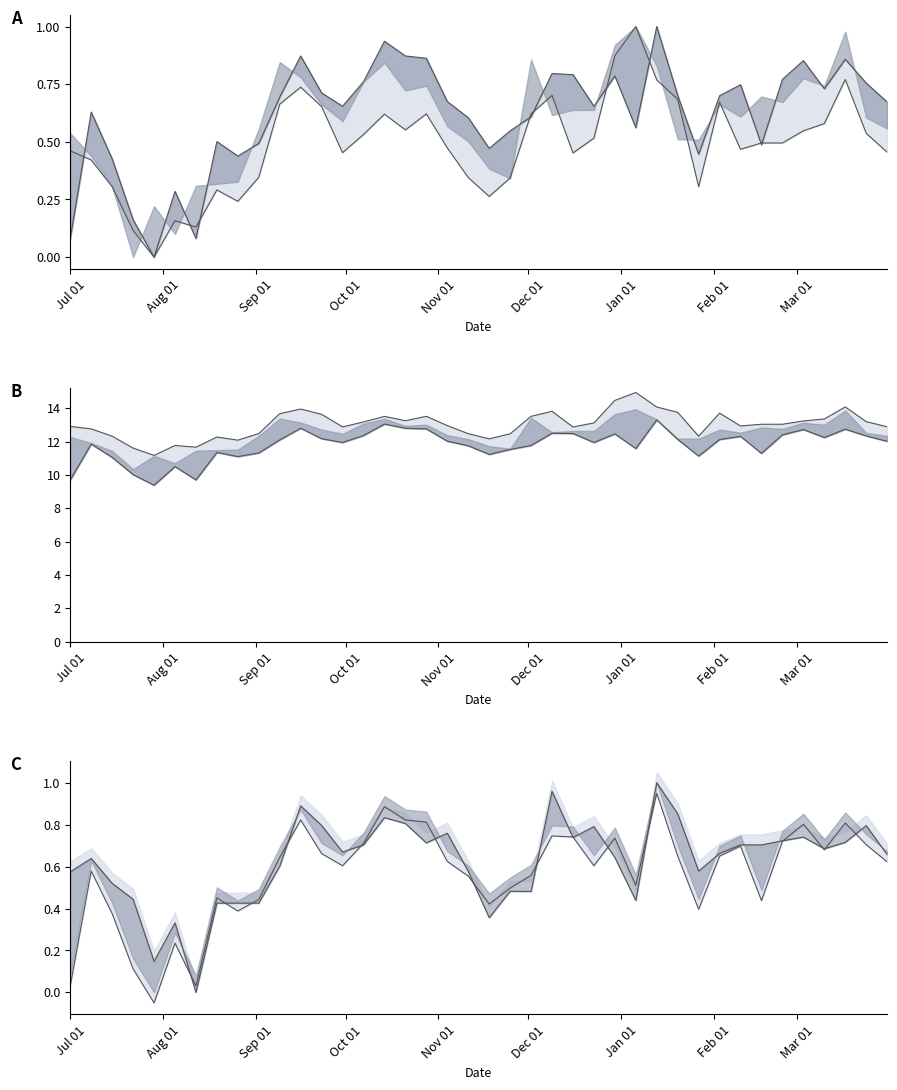

Reading left to right, what are all the values shown in this chart?

High (norm): 0.5	0.4	0.3	0.1	0.0	0.2	0.1	0.3	0.2	0.3	0.7	0.7	0.7	0.5	0.5	0.6	0.6	0.6	0.5	0.3	0.3	0.3	0.6	0.7	0.5	0.5	0.9	1.0	0.8	0.7	0.3	0.7	0.5	0.5	0.5	0.5	0.6	0.8	0.5	0.5
Low (norm): 0.1	0.6	0.4	0.2	0.0	0.3	0.1	0.5	0.4	0.5	0.7	0.9	0.7	0.7	0.8	0.9	0.9	0.9	0.7	0.6	0.5	0.5	0.6	0.8	0.8	0.7	0.8	0.6	1.0	0.7	0.4	0.7	0.7	0.5	0.8	0.9	0.7	0.9	0.8	0.7
High: 12.9	12.8	12.3	11.6	11.2	11.8	11.7	12.3	12.1	12.5	13.7	14.0	13.6	12.9	13.2	13.5	13.3	13.5	13.0	12.5	12.2	12.5	13.5	13.8	12.9	13.1	14.5	15.0	14.1	13.8	12.3	13.7	12.9	13.0	13.0	13.2	13.4	14.1	13.2	12.9
Low: 9.7	11.9	11.1	10.0	9.4	10.5	9.7	11.3	11.1	11.3	12.1	12.8	12.2	11.9	12.4	13.1	12.8	12.8	12.0	11.8	11.2	11.5	11.8	12.5	12.5	11.9	12.5	11.6	13.3	12.1	11.1	12.1	12.3	11.3	12.4	12.7	12.2	12.7	12.3	12.0
Open (norm): 0.6	0.6	0.5	0.4	0.1	0.3	0.0	0.4	0.4	0.4	0.6	0.9	0.8	0.7	0.7	0.8	0.8	0.7	0.8	0.6	0.4	0.5	0.5	1.0	0.7	0.8	0.6	0.4	1.0	0.9	0.6	0.7	0.7	0.7	0.7	0.7	0.7	0.7	0.8	0.7
Low-adj (norm): 0.0	0.6	0.4	0.1	-0.1	0.2	0.0	0.5	0.4	0.4	0.6	0.8	0.7	0.6	0.7	0.9	0.8	0.8	0.6	0.6	0.4	0.5	0.6	0.7	0.7	0.6	0.7	0.5	0.9	0.7	0.4	0.6	0.7	0.4	0.7	0.8	0.7	0.8	0.7	0.6